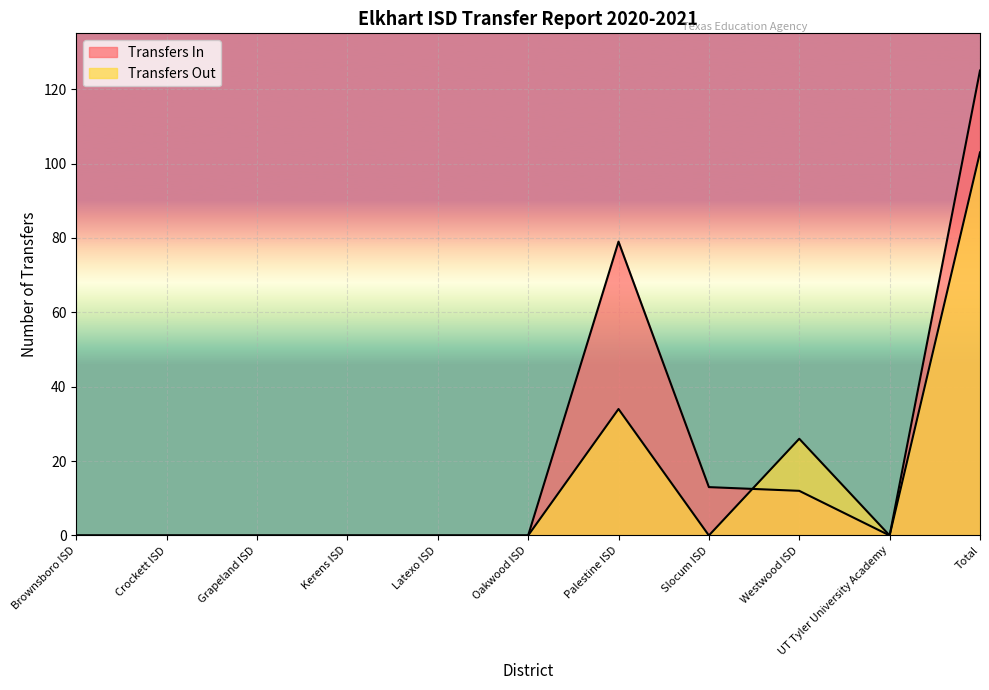

List the labels in order of Transfers In value, smallest first.

Brownsboro ISD, Crockett ISD, Grapeland ISD, Kerens ISD, Latexo ISD, Oakwood ISD, UT Tyler University Academy, Westwood ISD, Slocum ISD, Palestine ISD, Total